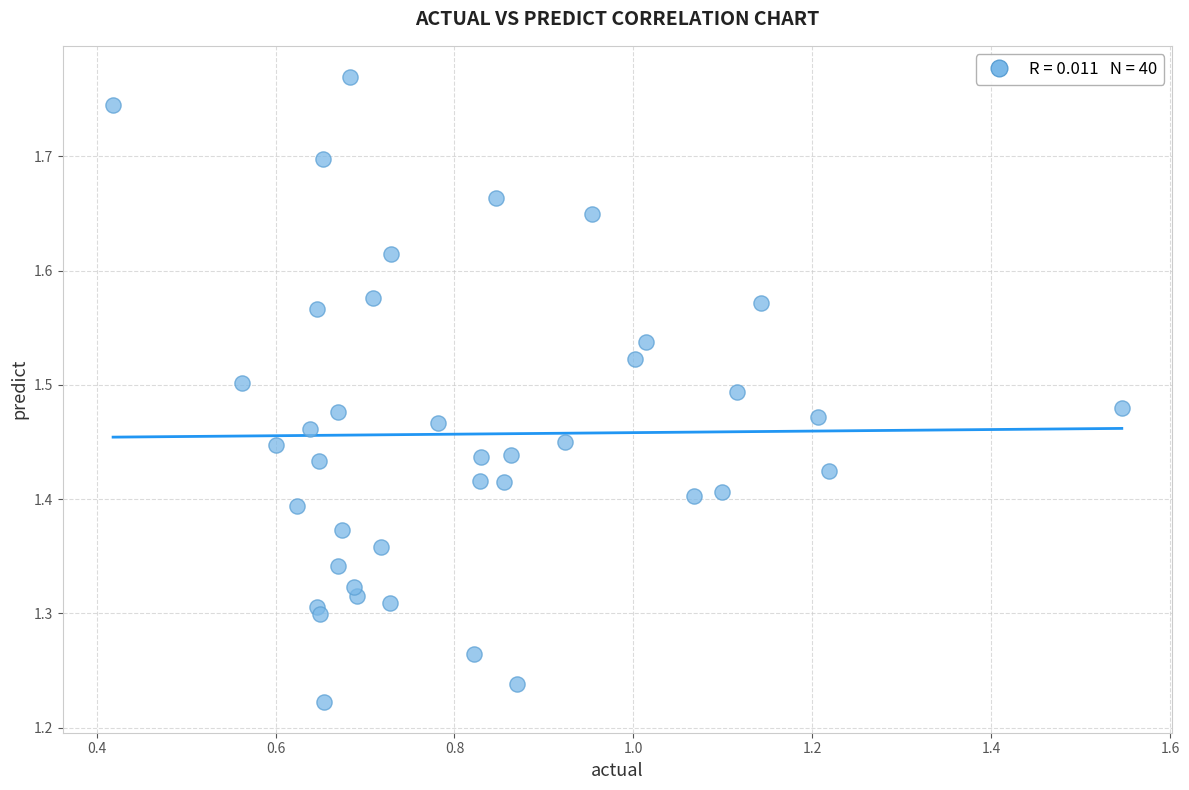

What is the range of Y values (max minus min)?

0.5